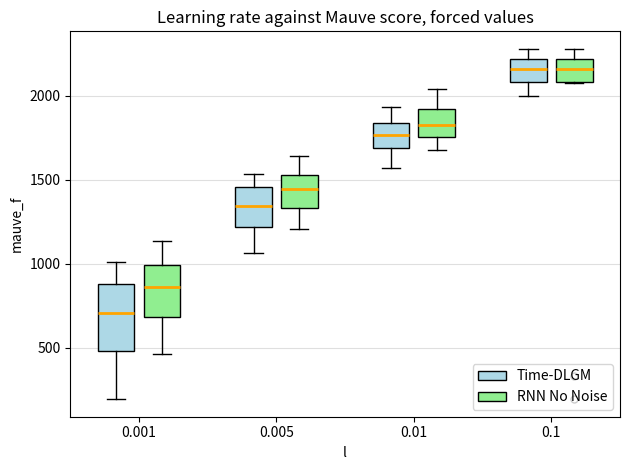

Reading left to right, read every box against the y-axis: the position of its median line, the range the box covers, and the ends of its whiskers. The values are not printed on the chart, so give them approximately, as read against the axis.

0.001 (Time-DLGM): median 700, box 500 to 900, whiskers 200 to 1000
0.001 (RNN No Noise): median 850, box 700 to 1000, whiskers 450 to 1150
0.005 (Time-DLGM): median 1350, box 1200 to 1450, whiskers 1050 to 1550
0.005 (RNN No Noise): median 1450, box 1350 to 1550, whiskers 1200 to 1650
0.01 (Time-DLGM): median 1750, box 1700 to 1850, whiskers 1550 to 1950
0.01 (RNN No Noise): median 1850, box 1750 to 1900, whiskers 1700 to 2050
0.1 (Time-DLGM): median 2150, box 2100 to 2200, whiskers 2000 to 2300
0.1 (RNN No Noise): median 2150, box 2100 to 2200, whiskers 2050 to 2300